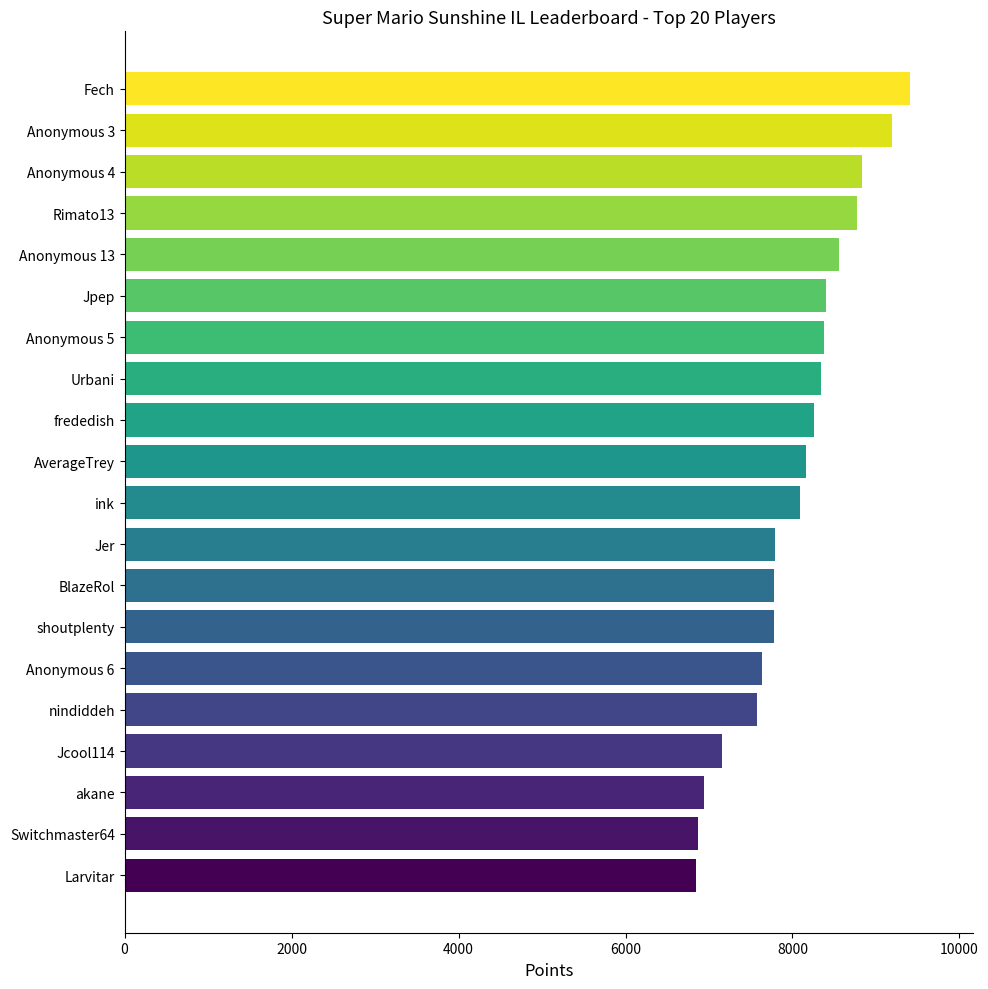

How many data points does each series have?

20